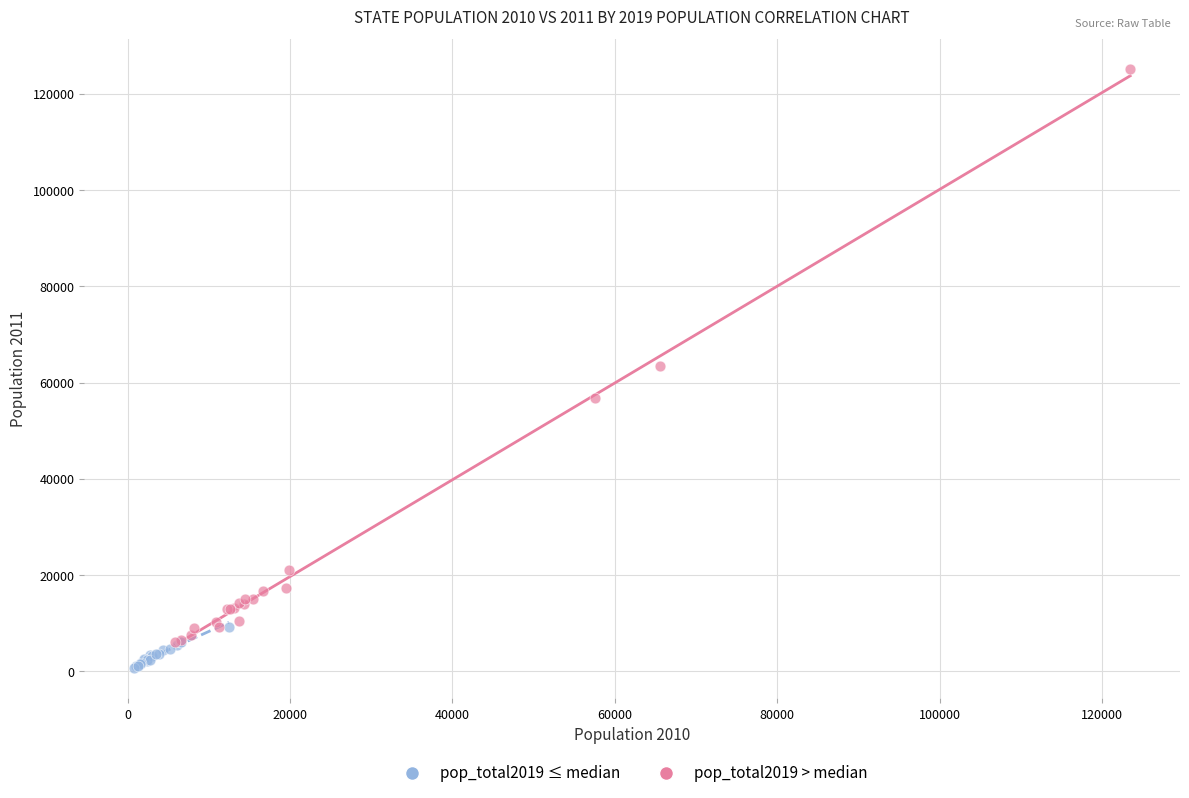

Which series has the largest Y range (max minus min)?

pop_total2019 > median